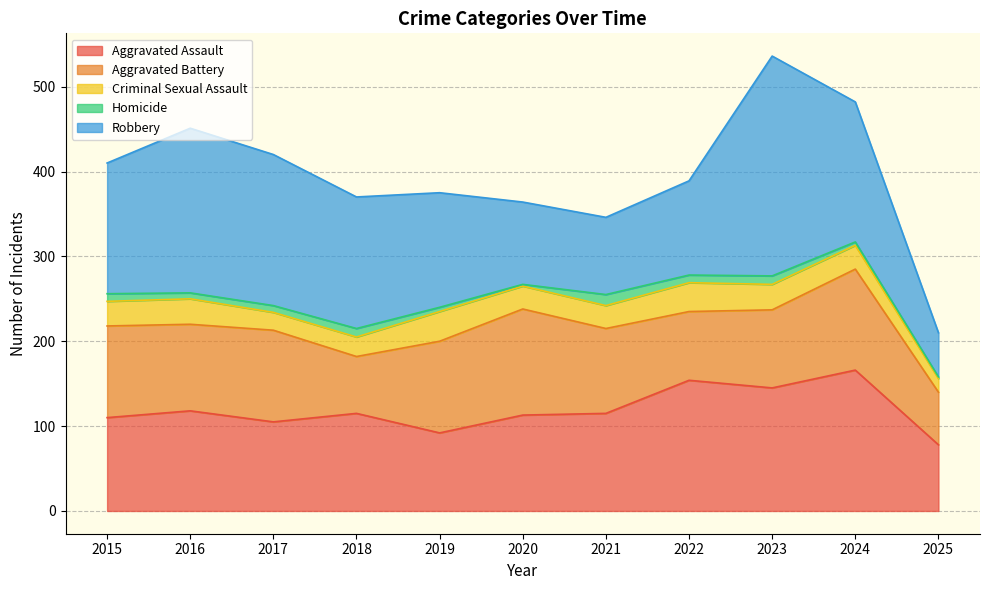

What is the sum of the Aggravated Assault values at 2018 and 2023?

260